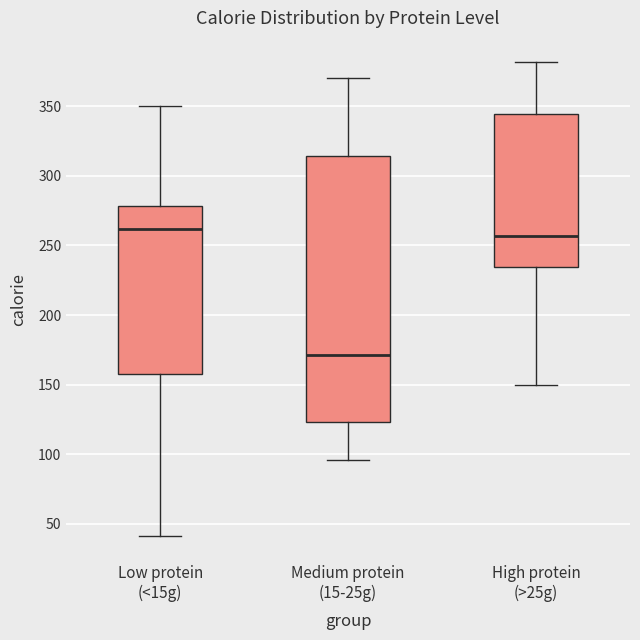

Reading left to right, read every box against the y-axis: the position of its median line, the range the box covers, and the ends of its whiskers. The values are not printed on the chart, so give them approximately, as read against the axis.

Low protein (<15g): median 260, box 160 to 280, whiskers 40 to 350
Medium protein (15-25g): median 170, box 125 to 315, whiskers 95 to 370
High protein (>25g): median 255, box 235 to 345, whiskers 150 to 380